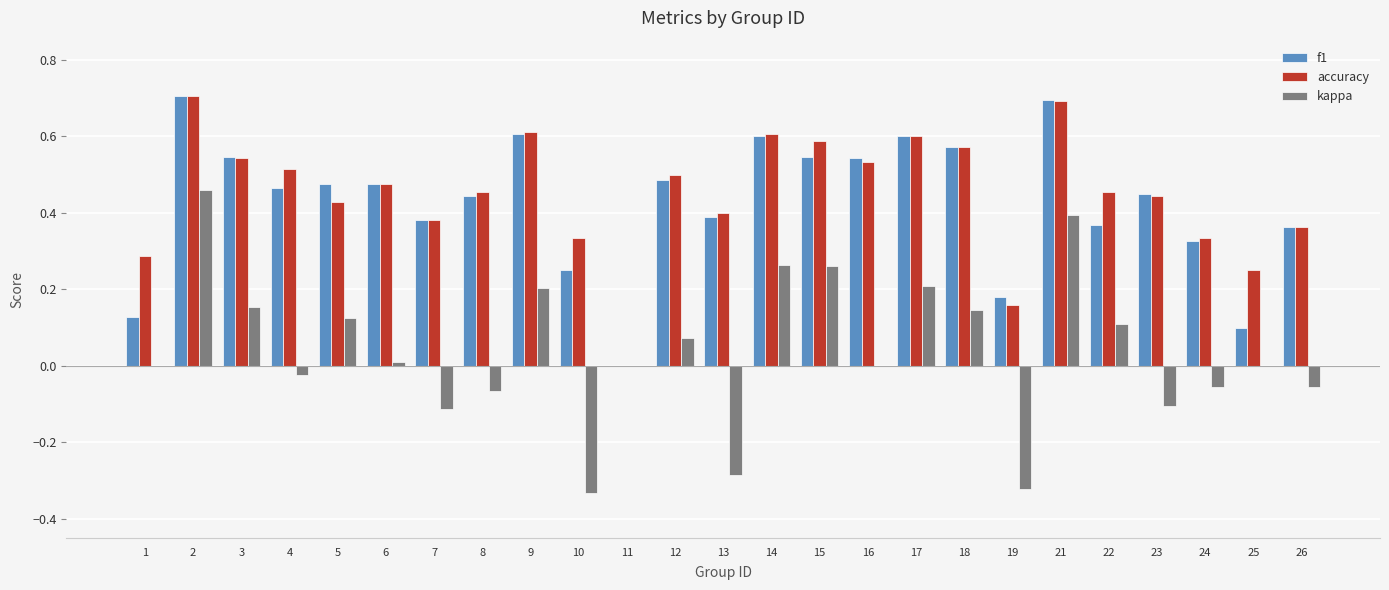

What is the sum of all accuracy values?

11.2